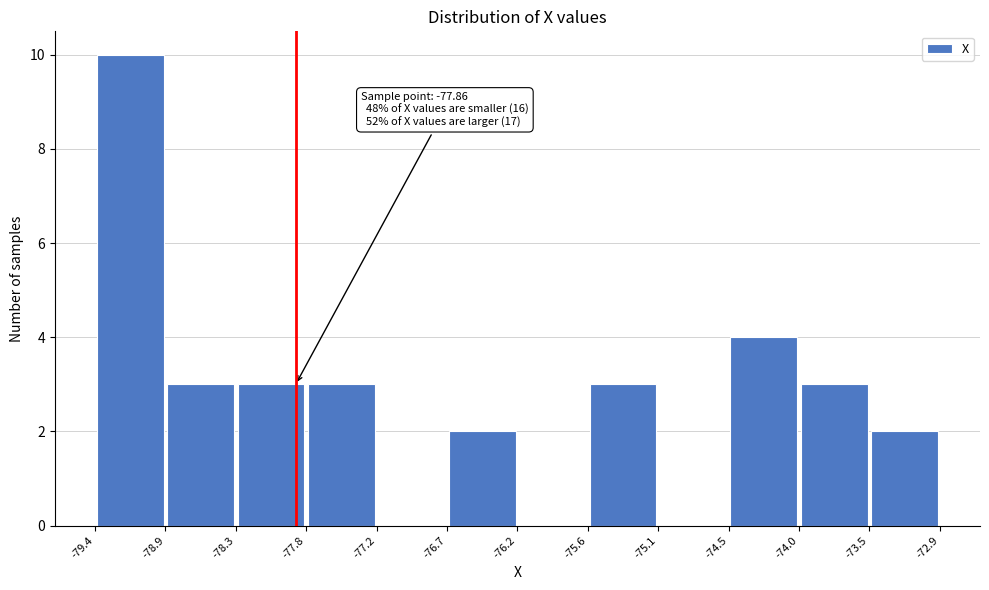

Which range on the x-axis has the tallest bar?

-79.4 to -78.9